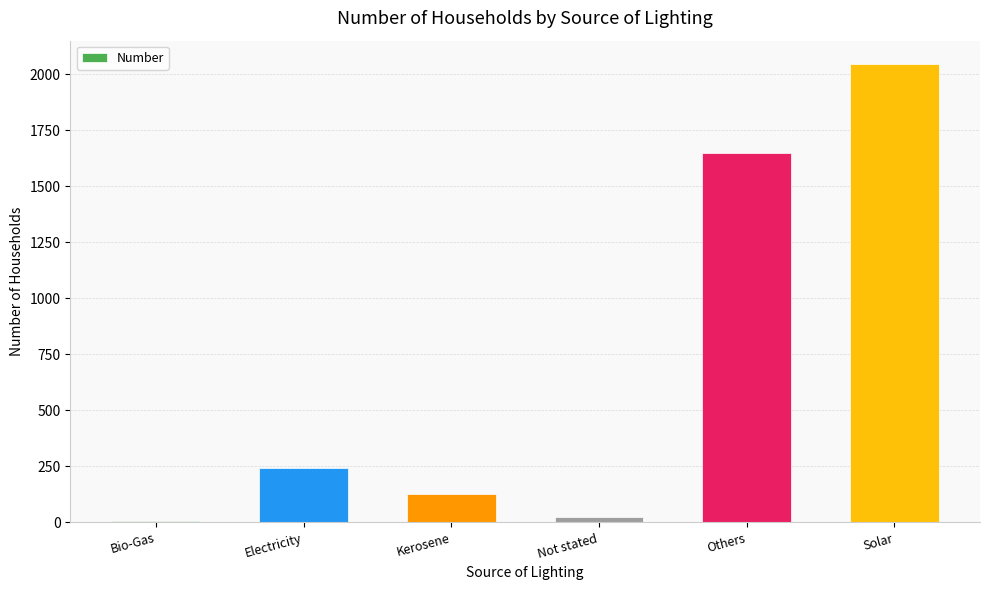

What is the average value?

683